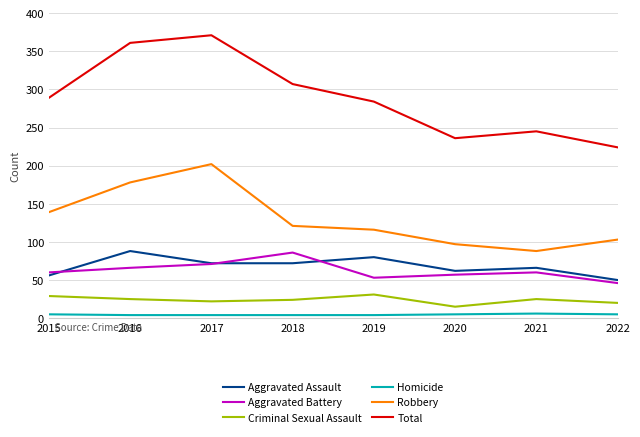

Where is Aggravated Battery nearest to the value 66?

2016